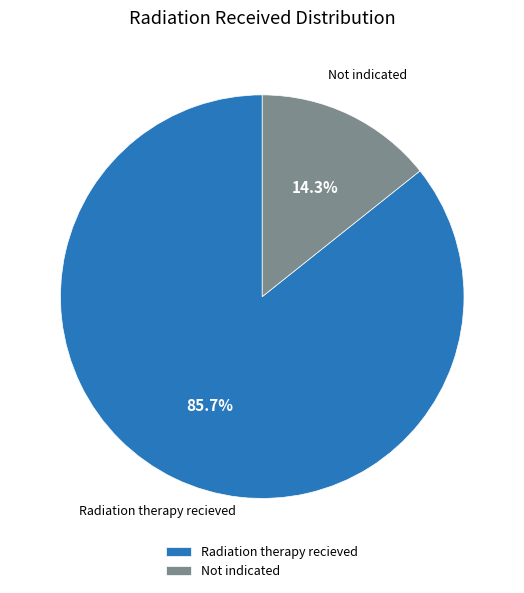

What portion of the pie excludes Radiation therapy recieved?

14.3%